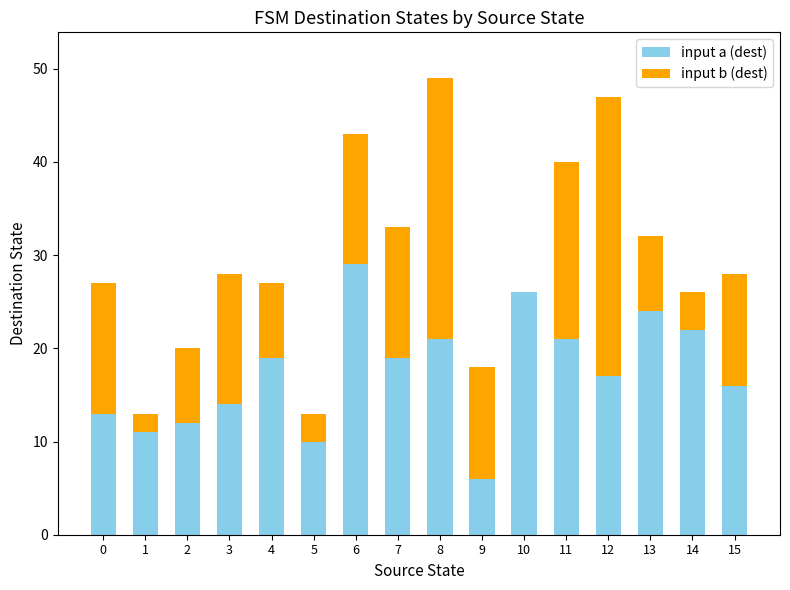

What is the sum of all input a (dest) values?

280